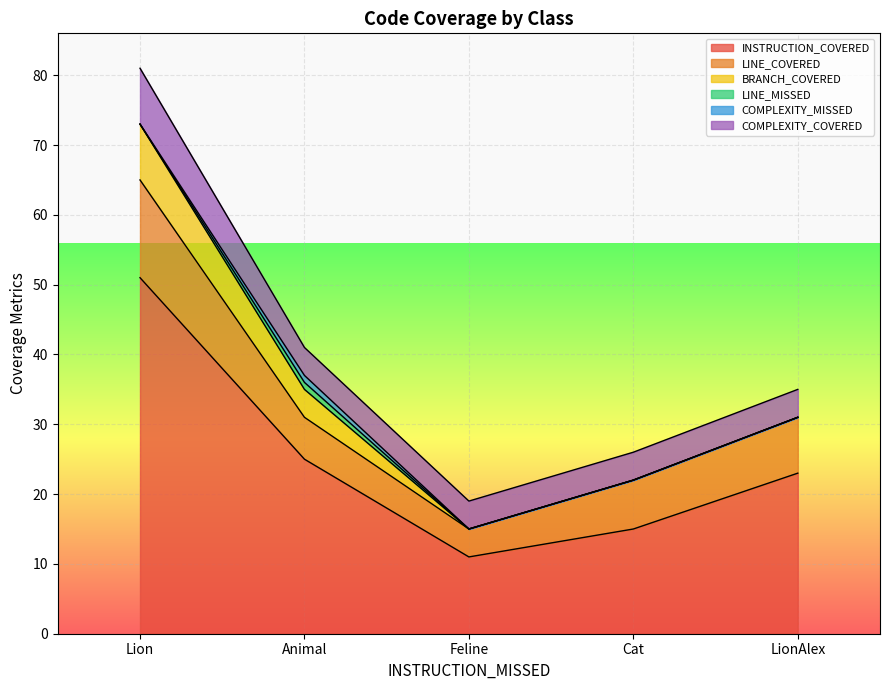

Where does the INSTRUCTION_COVERED series first go above 23?

Lion